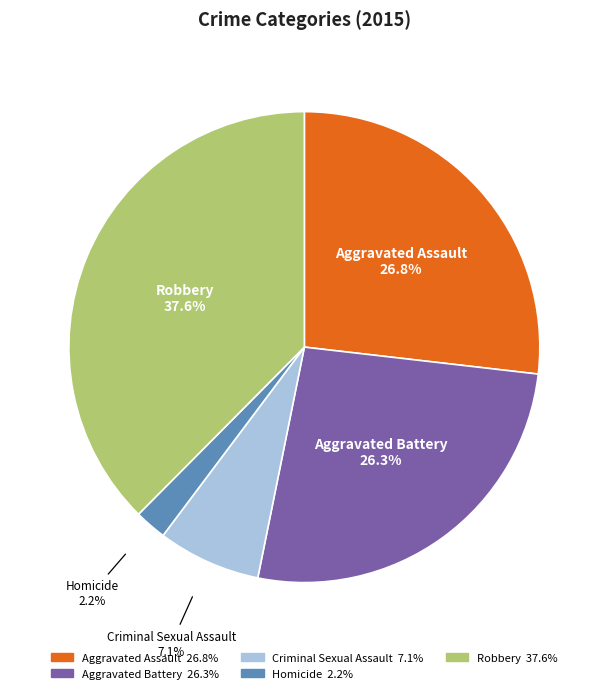

To the nearest percent, what percentage of the pie is Homicide?

2%